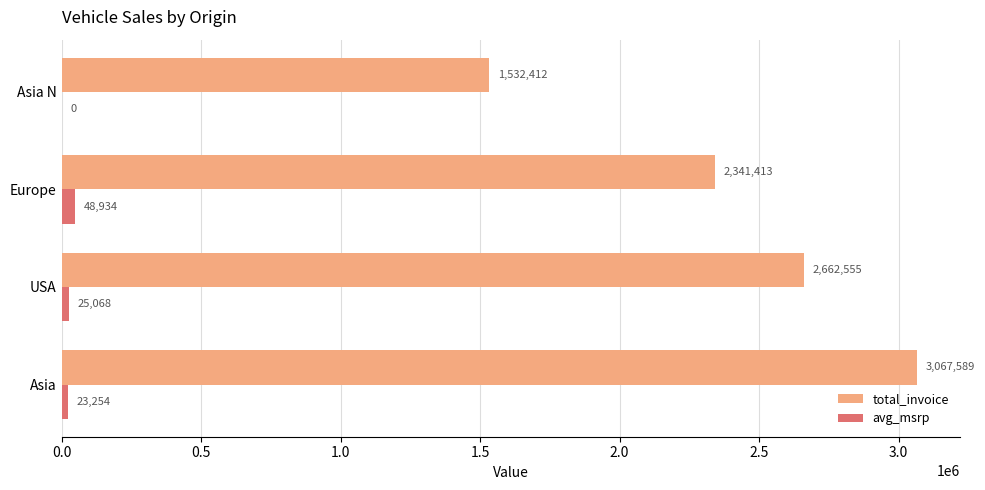

True or false: total_invoice has a value of 2341413.0 at Europe.

True